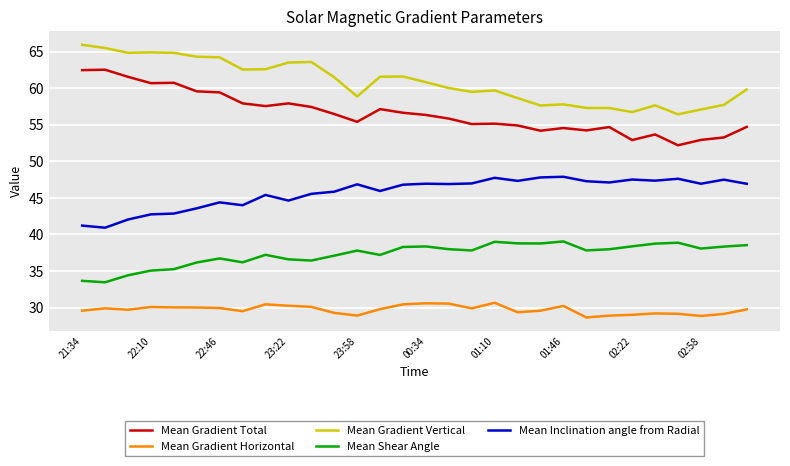

True or false: Mean Shear Angle and Mean Inclination angle from Radial intersect in this chart.

False